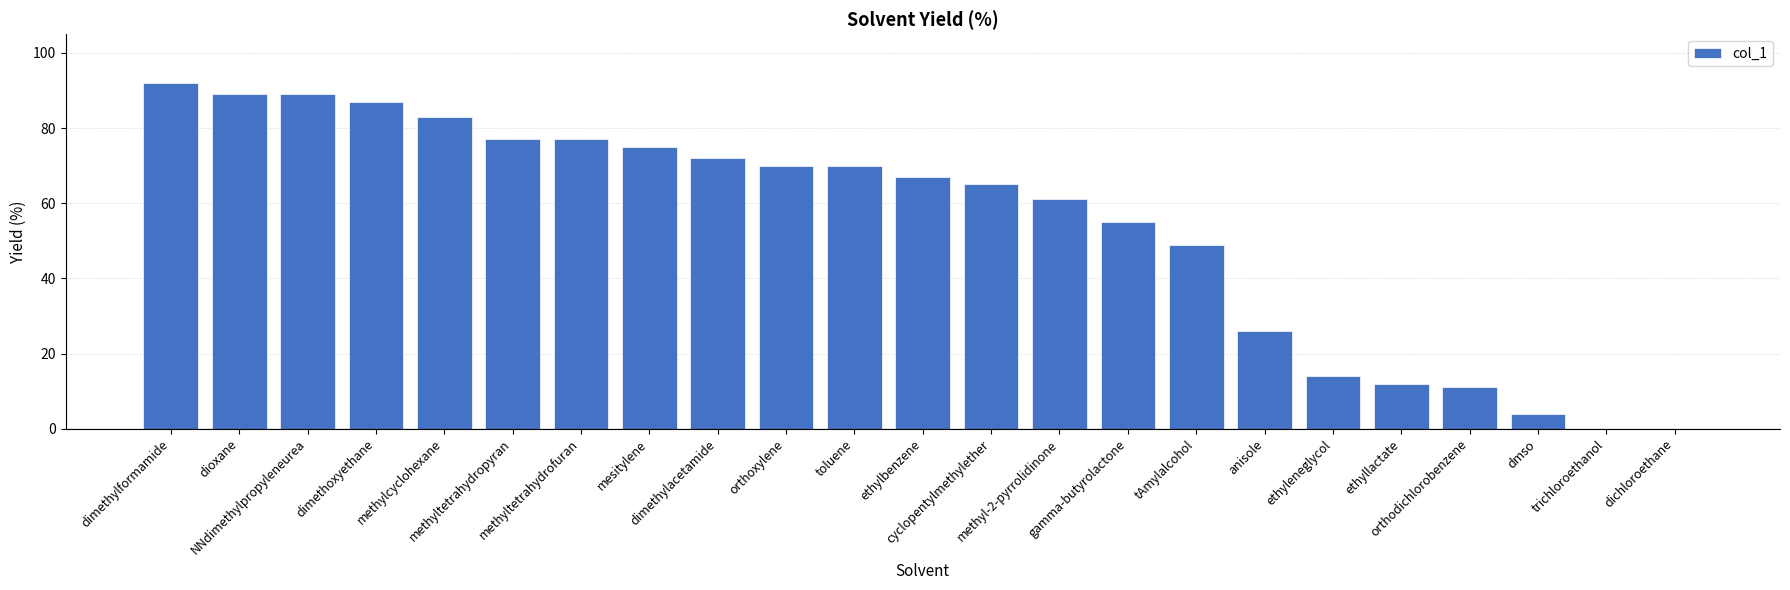

At which label is the value closest to 46?

tAmylalcohol